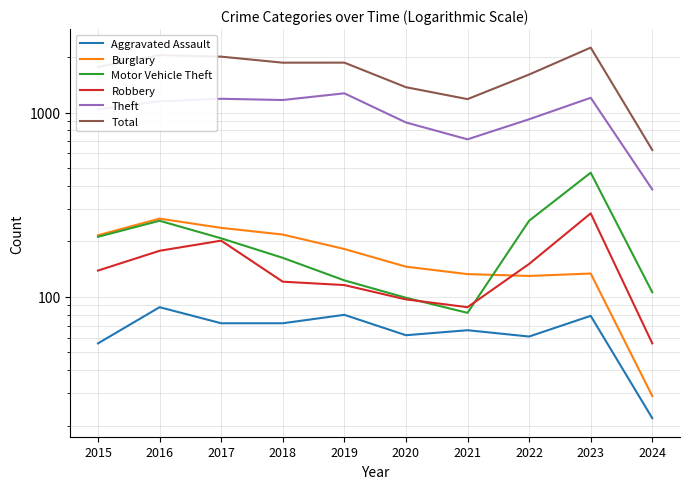

At which label does Aggravated Assault reach its peak?

2016